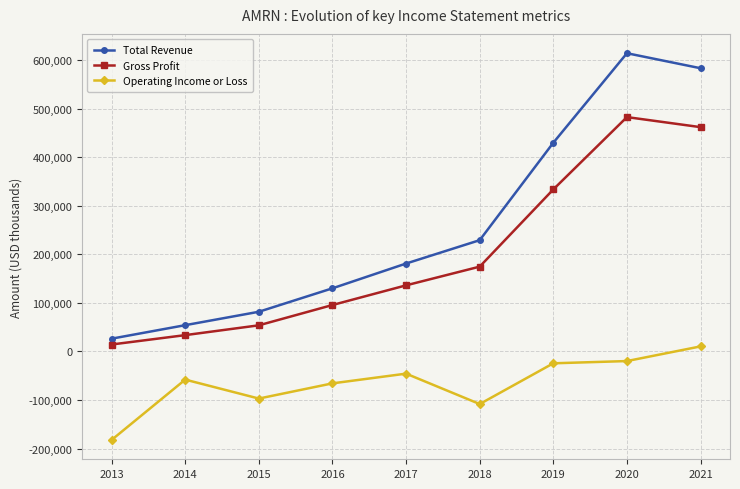

At which label does Operating Income or Loss first exceed -57900?

2017